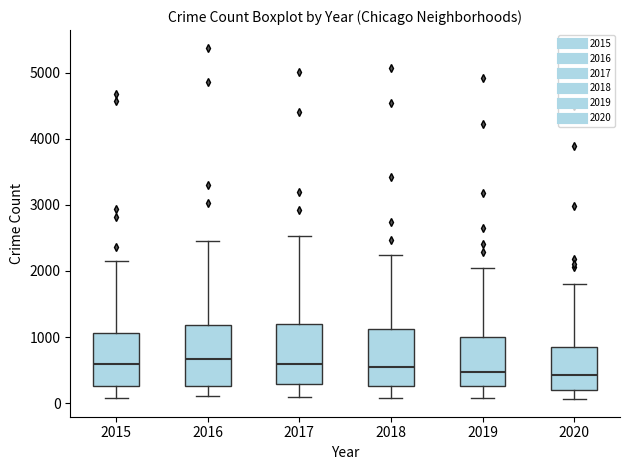

Reading left to right, read every box against the y-axis: the position of its median line, the range the box covers, and the ends of its whiskers. The values are not printed on the chart, so give them approximately, as read against the axis.

2015: median 600, box 300 to 1100, whiskers 100 to 2100
2016: median 700, box 300 to 1200, whiskers 100 to 2400
2017: median 600, box 300 to 1200, whiskers 100 to 2500
2018: median 500, box 300 to 1100, whiskers 100 to 2200
2019: median 500, box 300 to 1000, whiskers 100 to 2100
2020: median 400, box 200 to 900, whiskers 100 to 1800